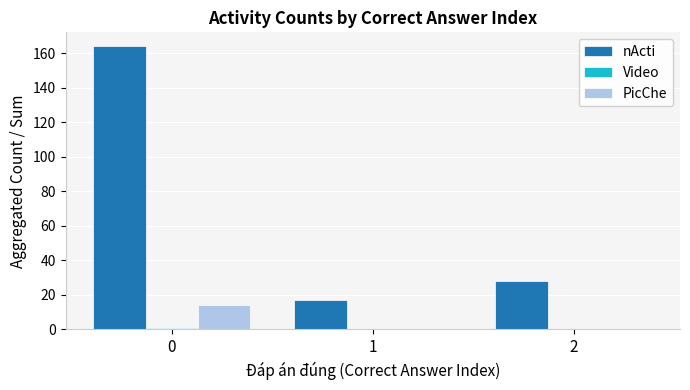

True or false: nActi has a value of 70 at 0.

False